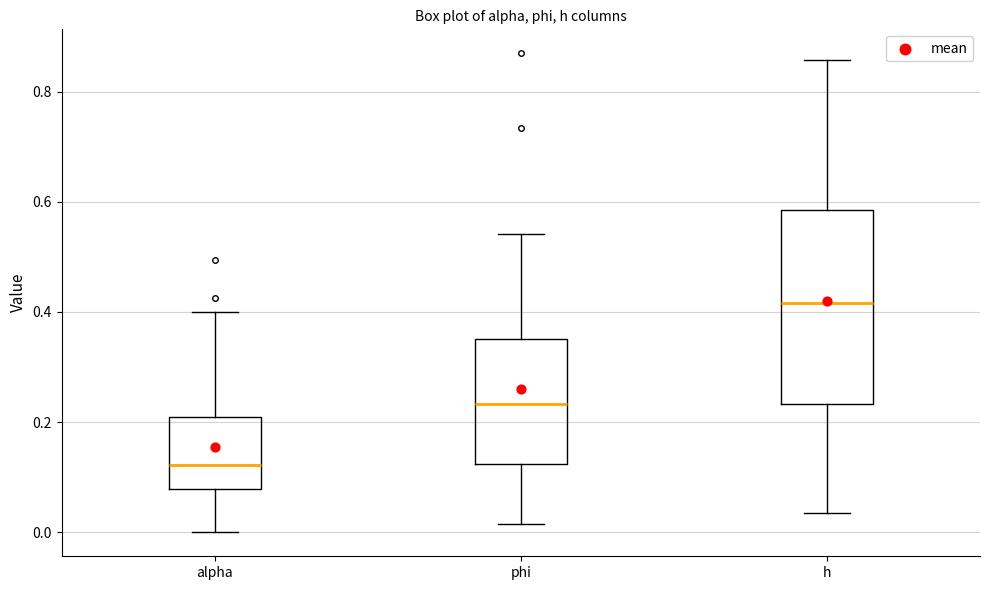

Which box is the tallest, from its lower edge to its upper edge?

h